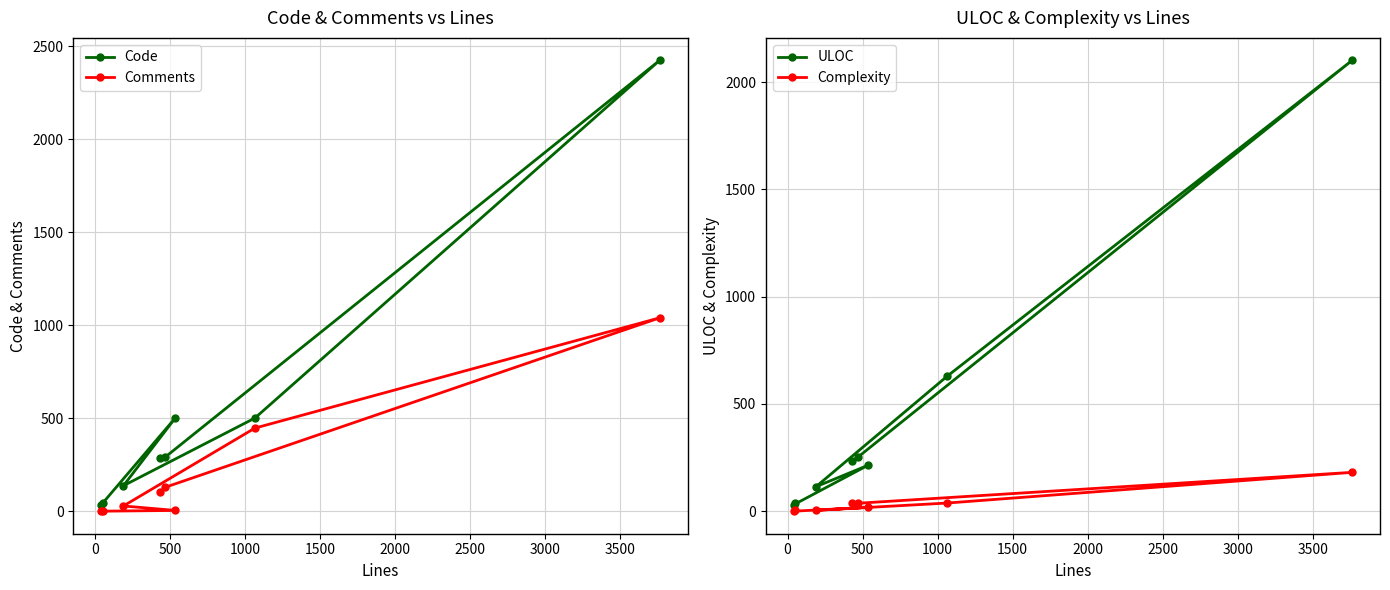

What is the highest value of the Comments series?

1040